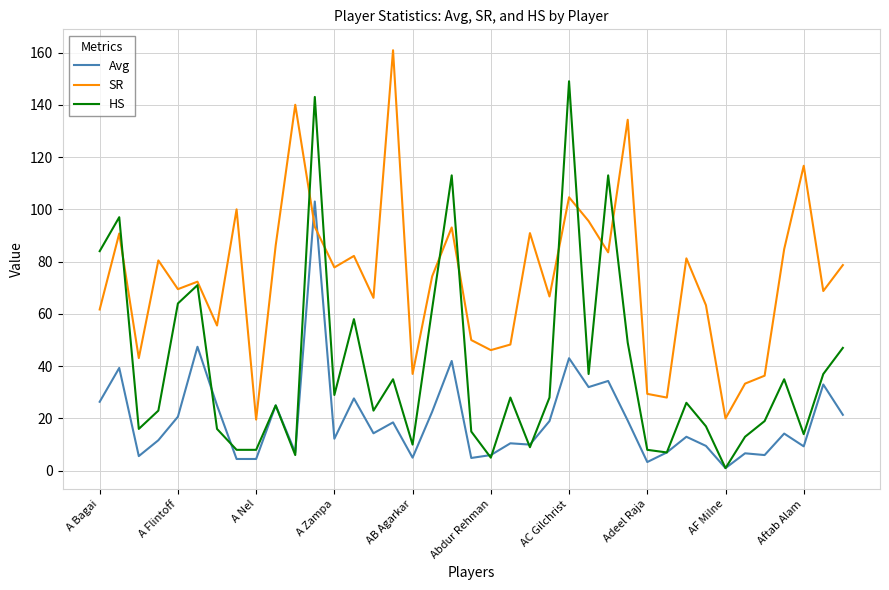

How many values in the HS series are below 26?

19